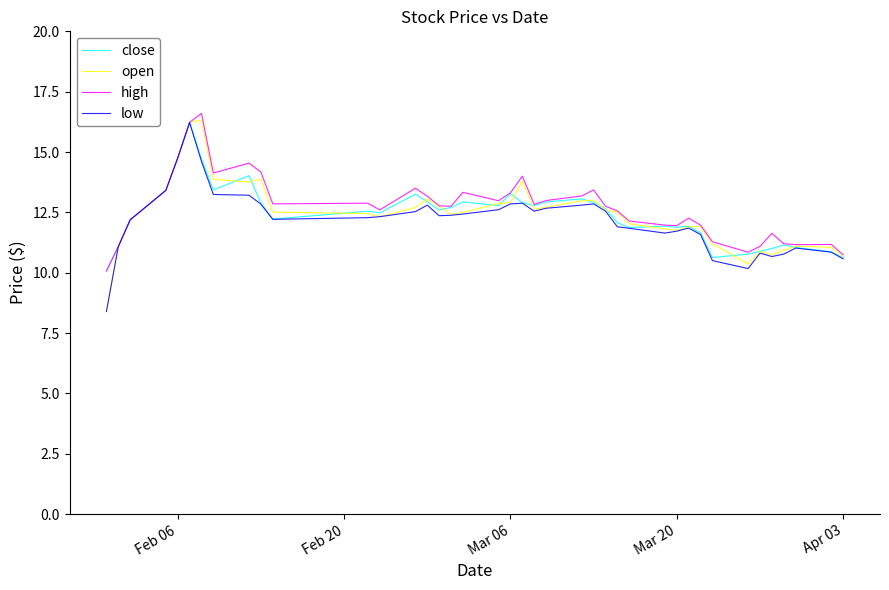

What is the lowest value of the close series?

10.1